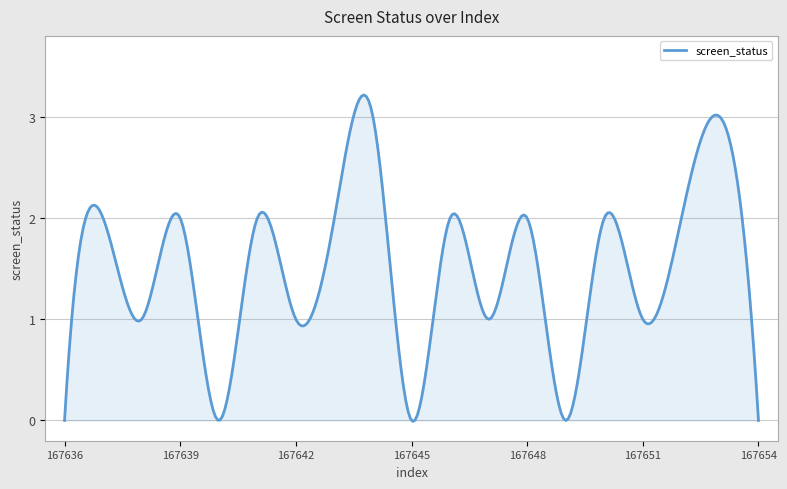

What is the maximum value shown in the chart?

3.2